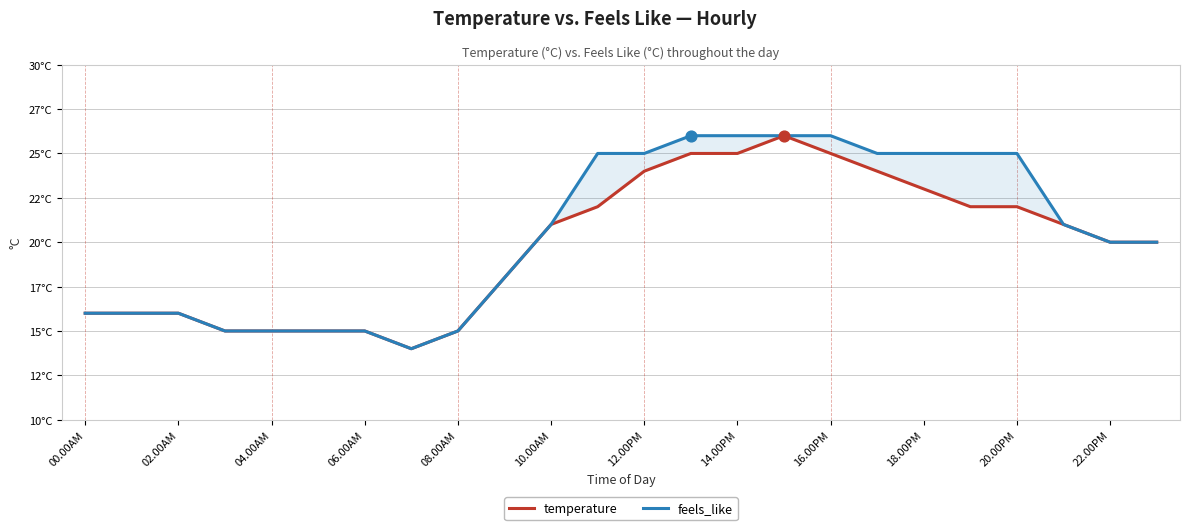

What is the total value across all series at 16.00PM?

51